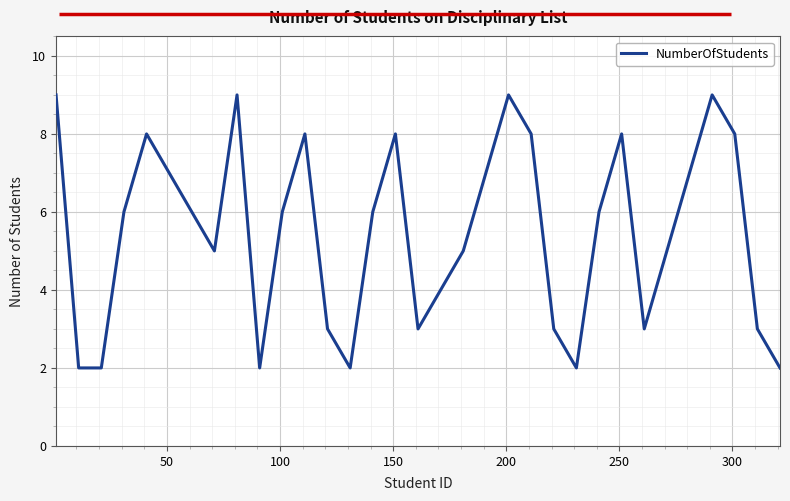

What is the greatest value displayed?

9